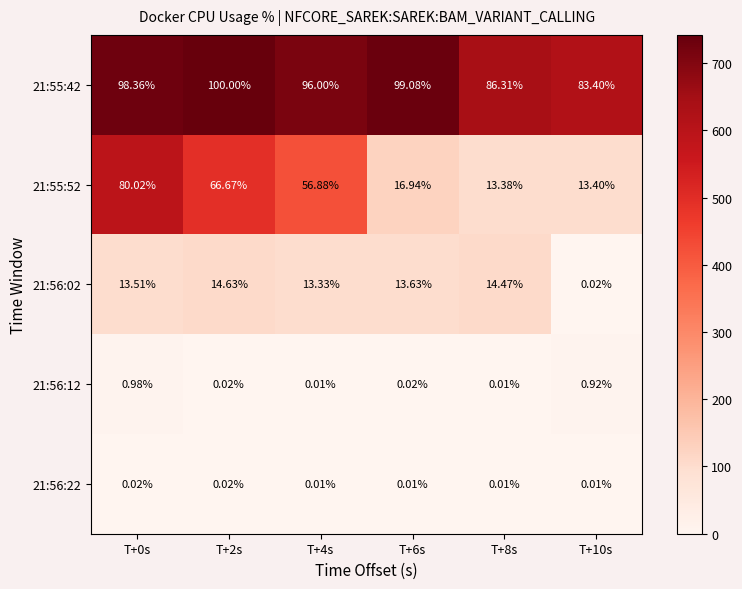

At which category does the chart reach its peak across all series?

T+2s